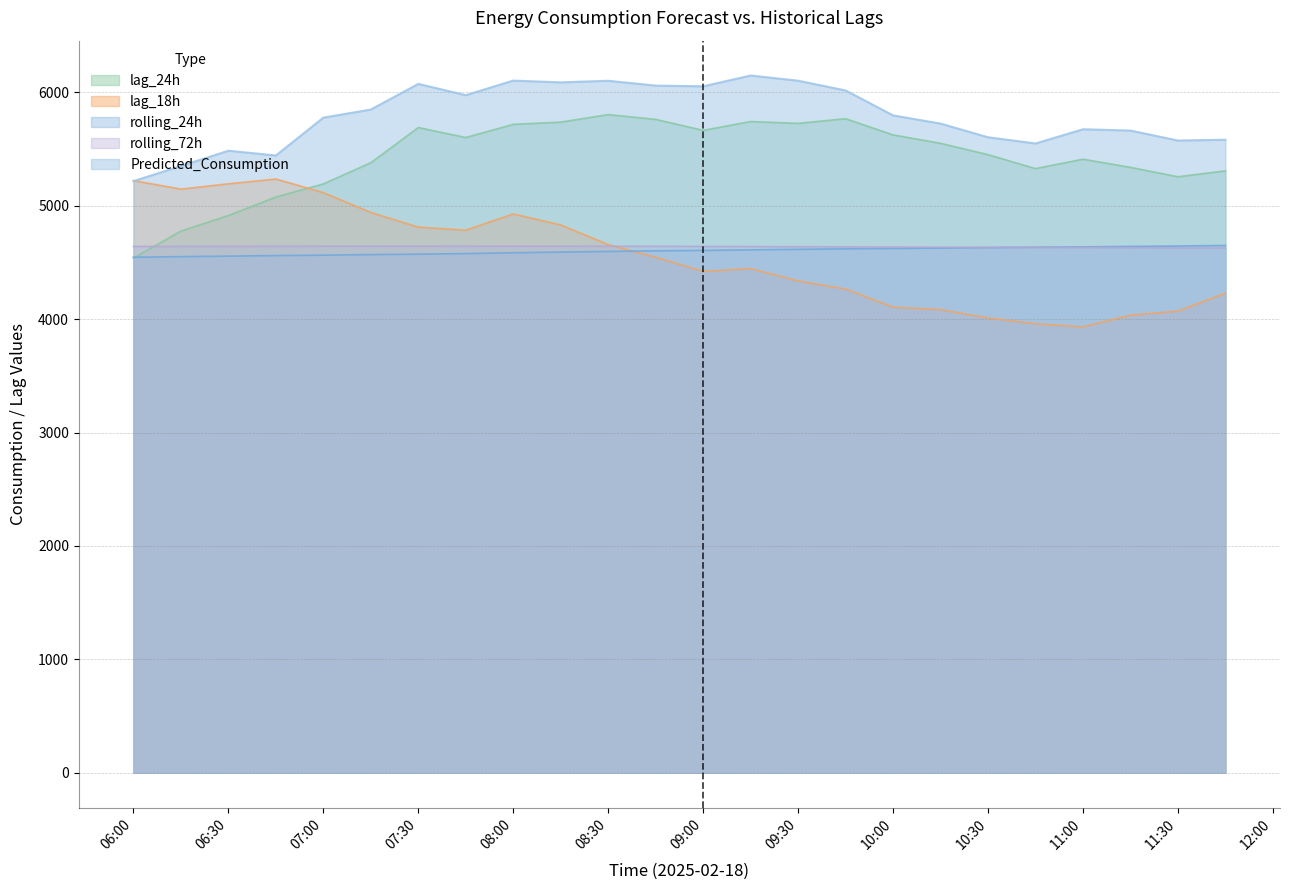

Which series has the largest total across all categories?

Predicted_Consumption